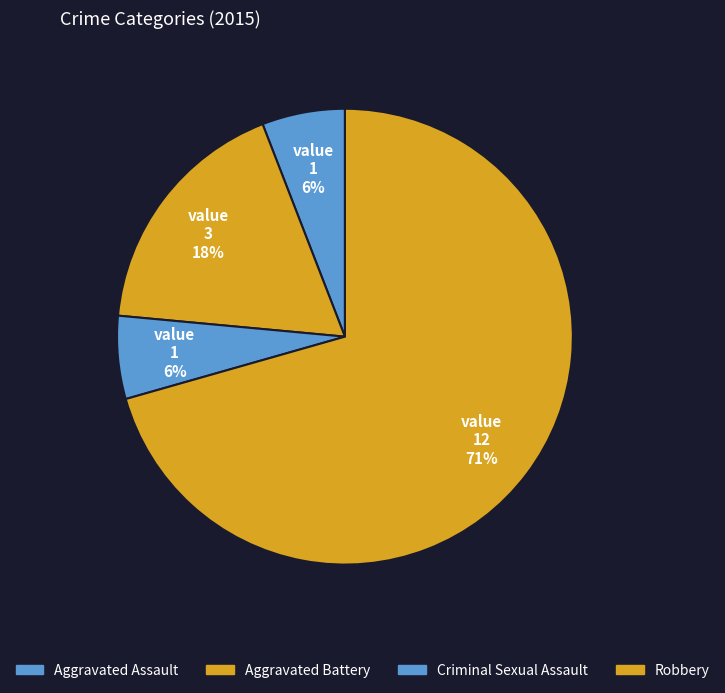

How many slices are in this pie chart?

4